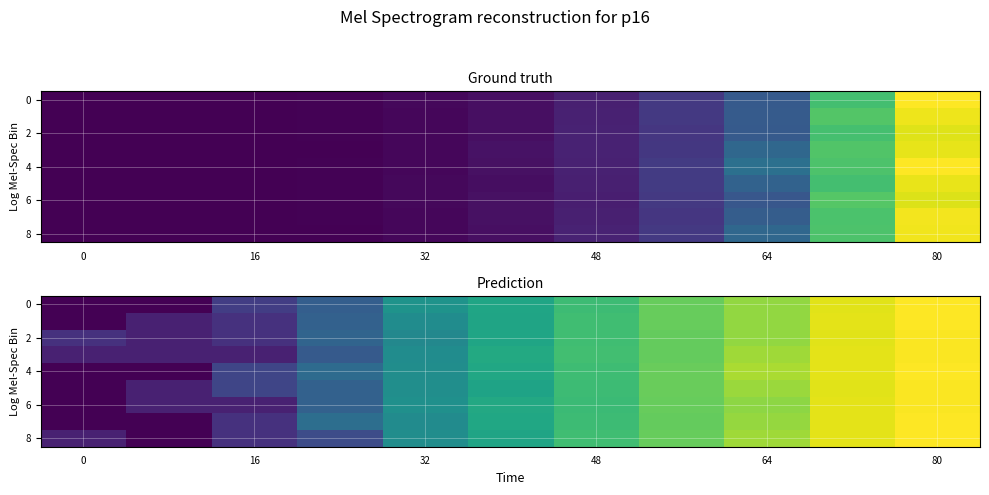

At how many categories does at least one series exceed 0?

11